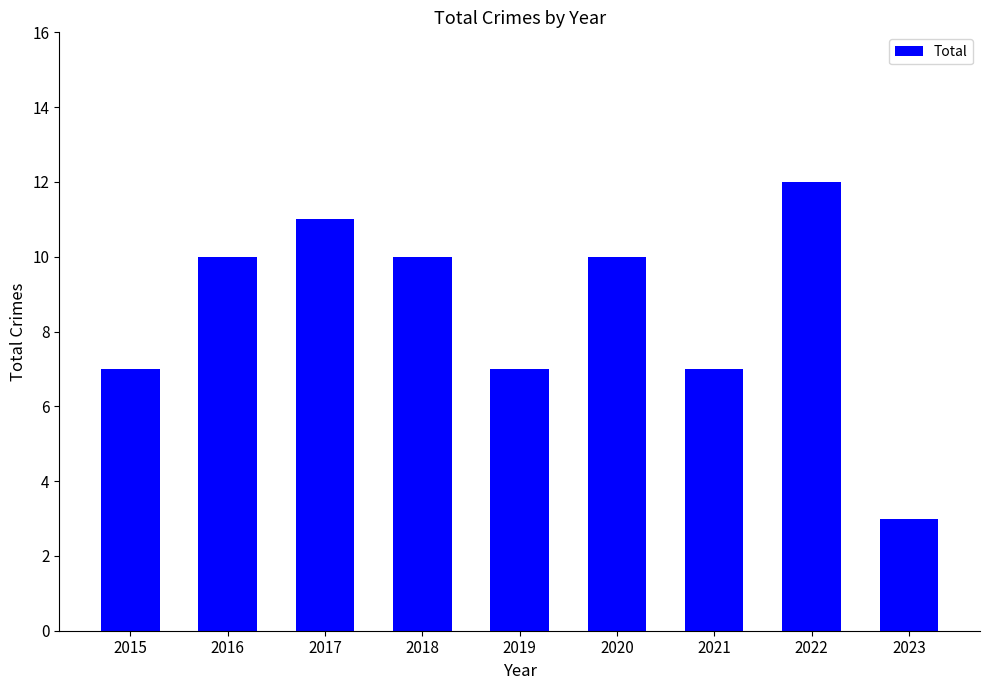

Is it true that the value at 2021 is 7?

True